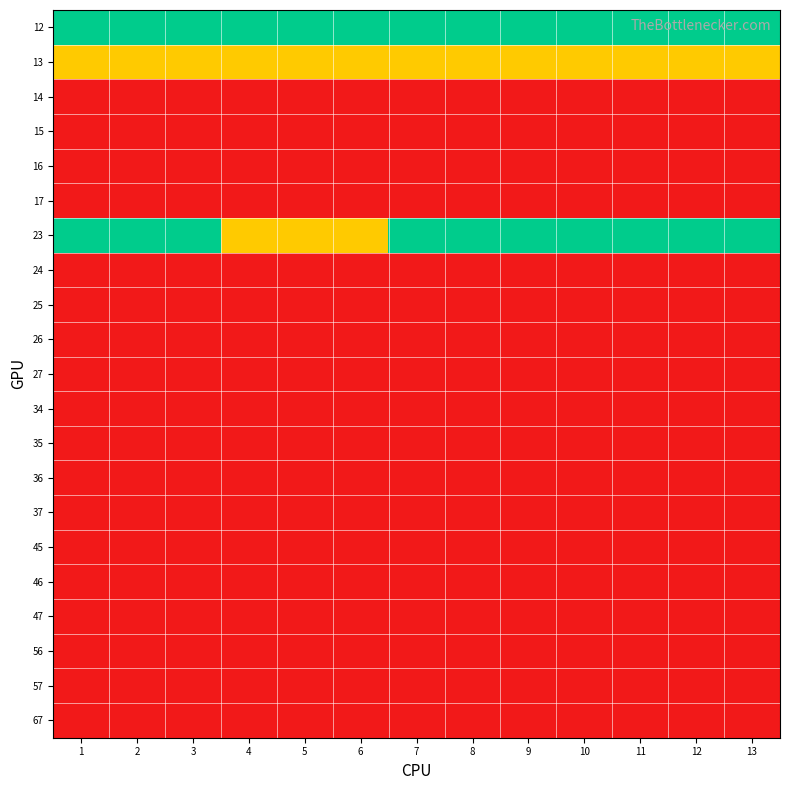

At which category is the sum across all series the highest?

1